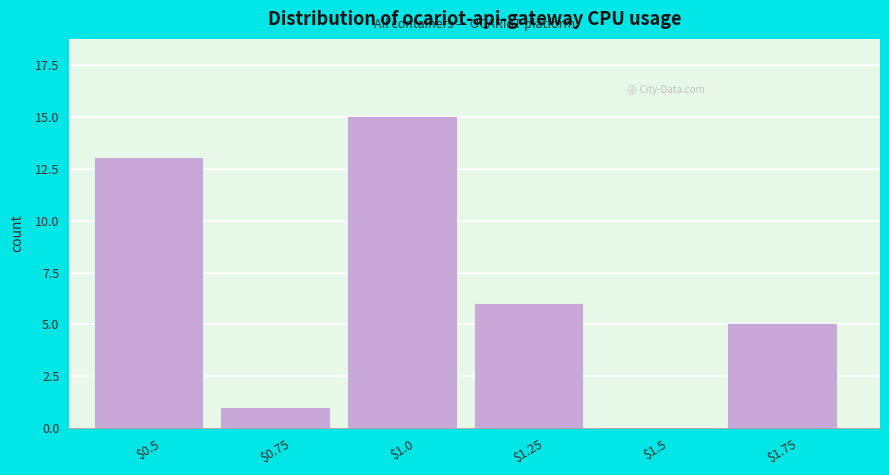

At which category does the chart reach its peak across all series?

$1.0